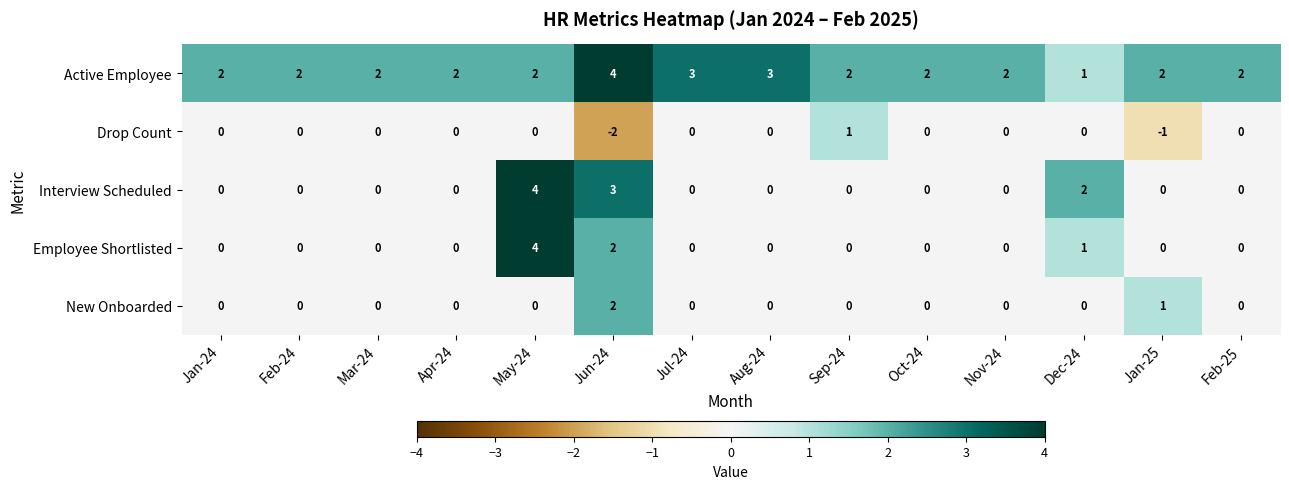

Which category has the highest value in the Drop Count series?

Sep-24